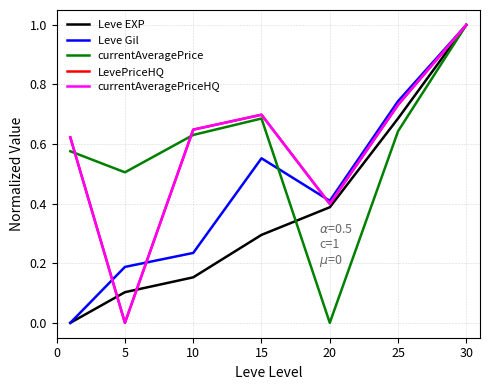

Is this an area chart (filled region under the line)?

No